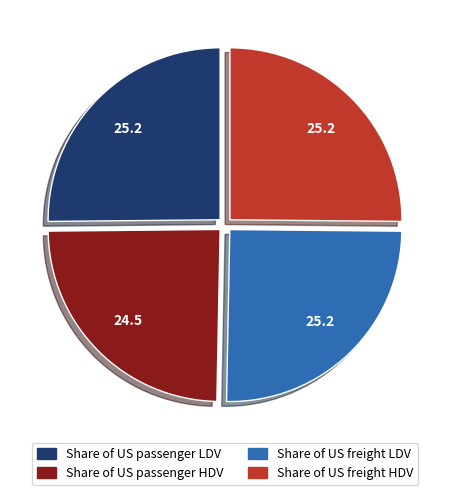

How many slices are in this pie chart?

4